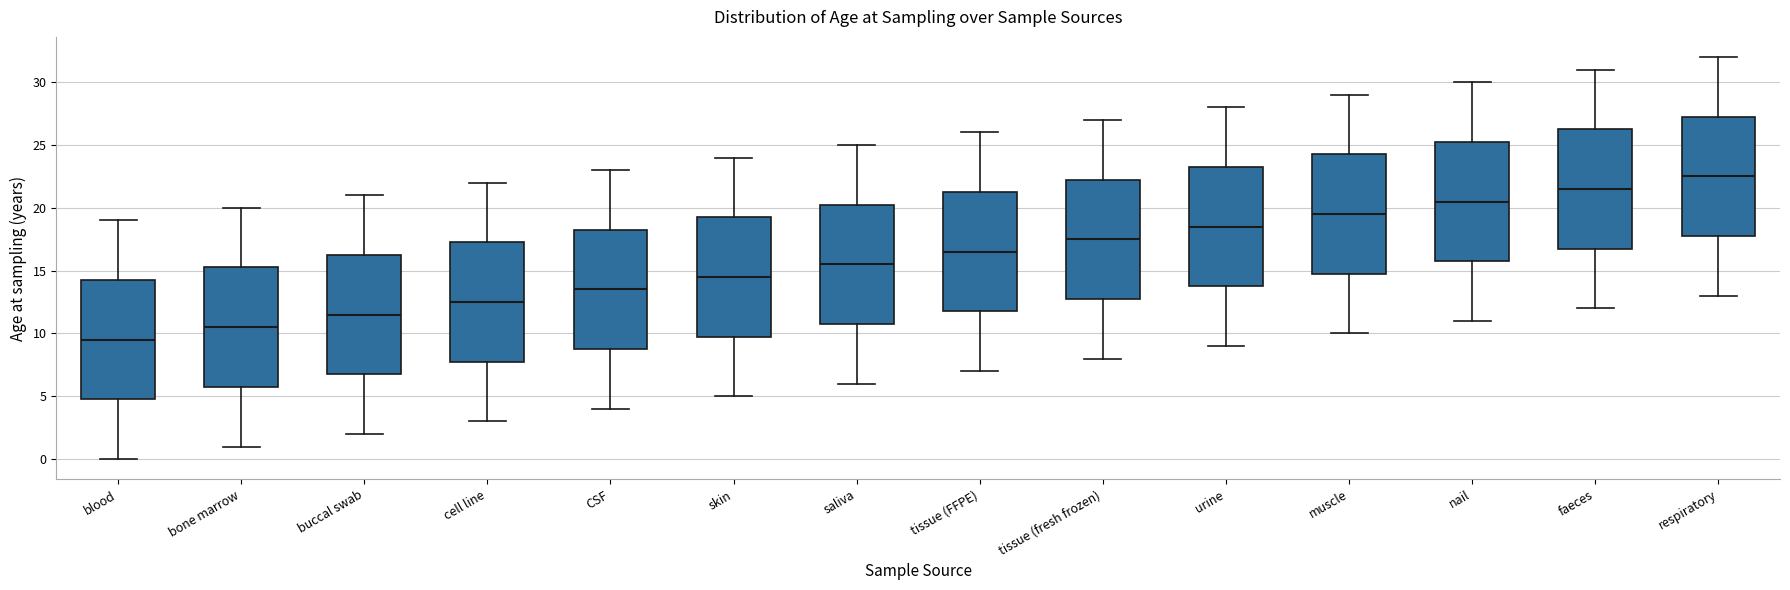

Reading left to right, transcribe this box plot: for each box, give where its median line is, the range the box spans, and where its two whiskers end, as read against the y-axis. The values are not printed on the chart, so give them approximately, as read against the axis.

blood: median 9.5, box 5.0 to 14.5, whiskers 0.0 to 19.0
bone marrow: median 10.5, box 6.0 to 15.5, whiskers 1.0 to 20.0
buccal swab: median 11.5, box 7.0 to 16.5, whiskers 2.0 to 21.0
cell line: median 12.5, box 8.0 to 17.5, whiskers 3.0 to 22.0
CSF: median 13.5, box 9.0 to 18.5, whiskers 4.0 to 23.0
skin: median 14.5, box 10.0 to 19.5, whiskers 5.0 to 24.0
saliva: median 15.5, box 11.0 to 20.5, whiskers 6.0 to 25.0
tissue (FFPE): median 16.5, box 12.0 to 21.5, whiskers 7.0 to 26.0
tissue (fresh frozen): median 17.5, box 13.0 to 22.5, whiskers 8.0 to 27.0
urine: median 18.5, box 14.0 to 23.5, whiskers 9.0 to 28.0
muscle: median 19.5, box 15.0 to 24.5, whiskers 10.0 to 29.0
nail: median 20.5, box 16.0 to 25.5, whiskers 11.0 to 30.0
faeces: median 21.5, box 17.0 to 26.5, whiskers 12.0 to 31.0
respiratory: median 22.5, box 18.0 to 27.5, whiskers 13.0 to 32.0